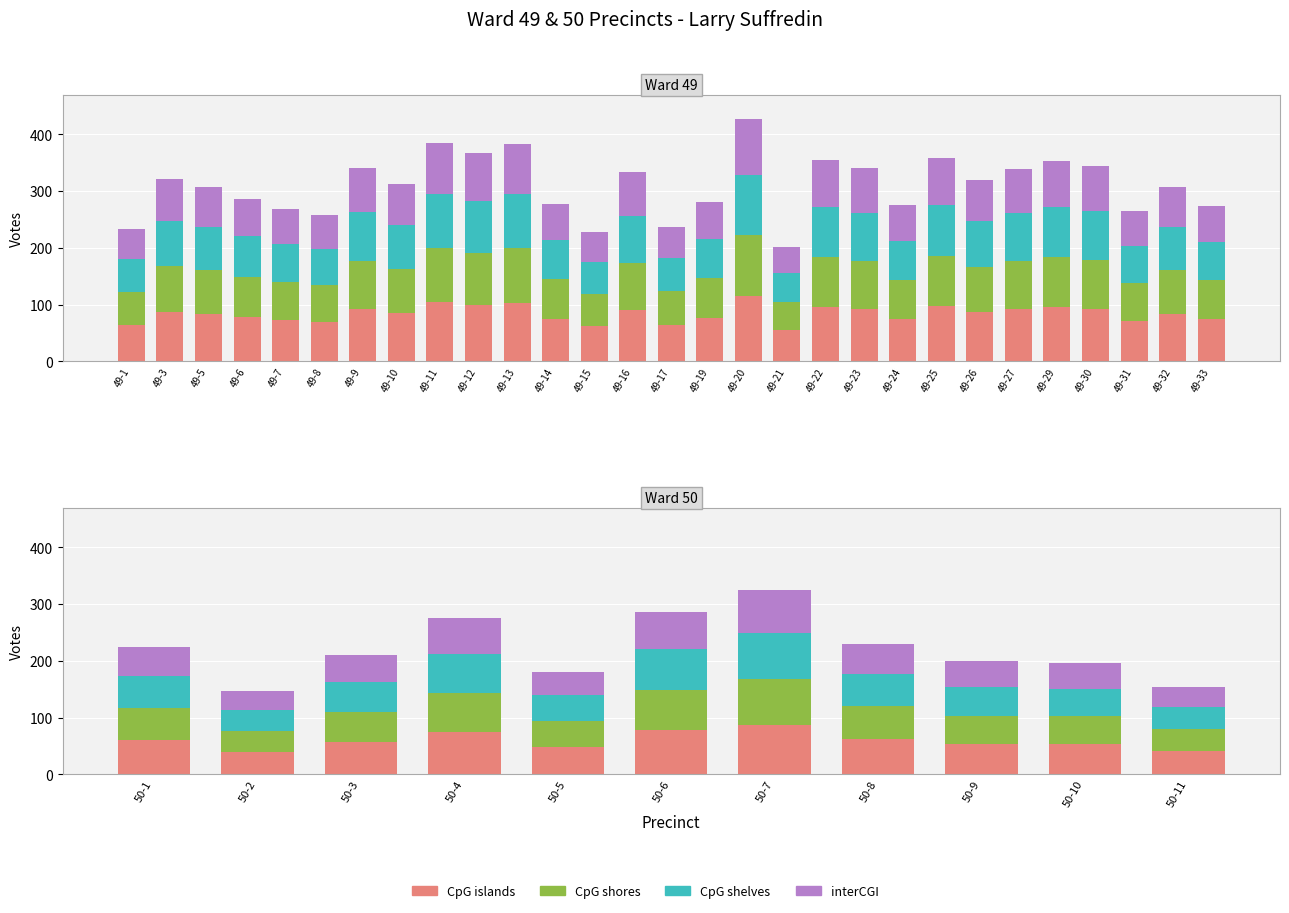

How many groups of bars are there?

11